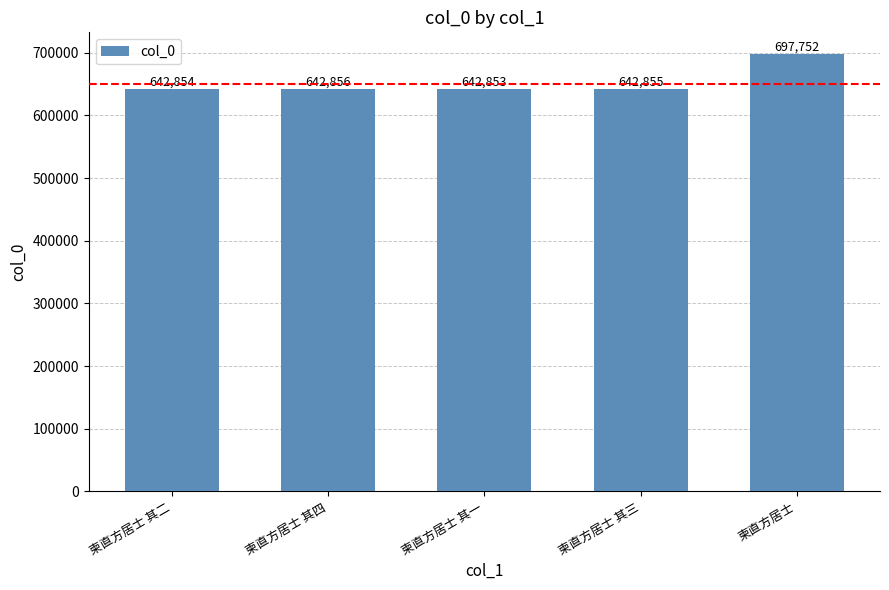

True or false: the data shows 642856 at 柬直方居士 其四.

True